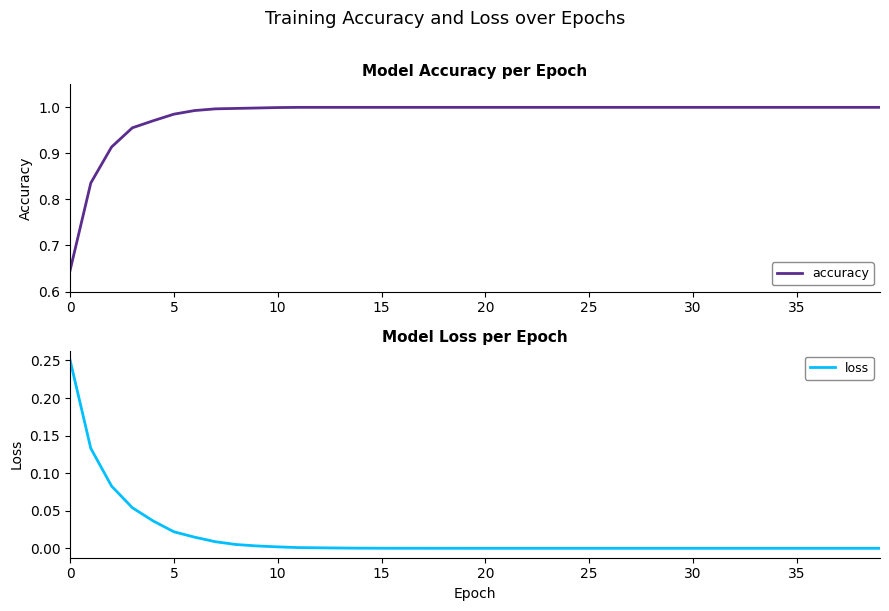

What are all the series names shown in the legend?

accuracy, loss